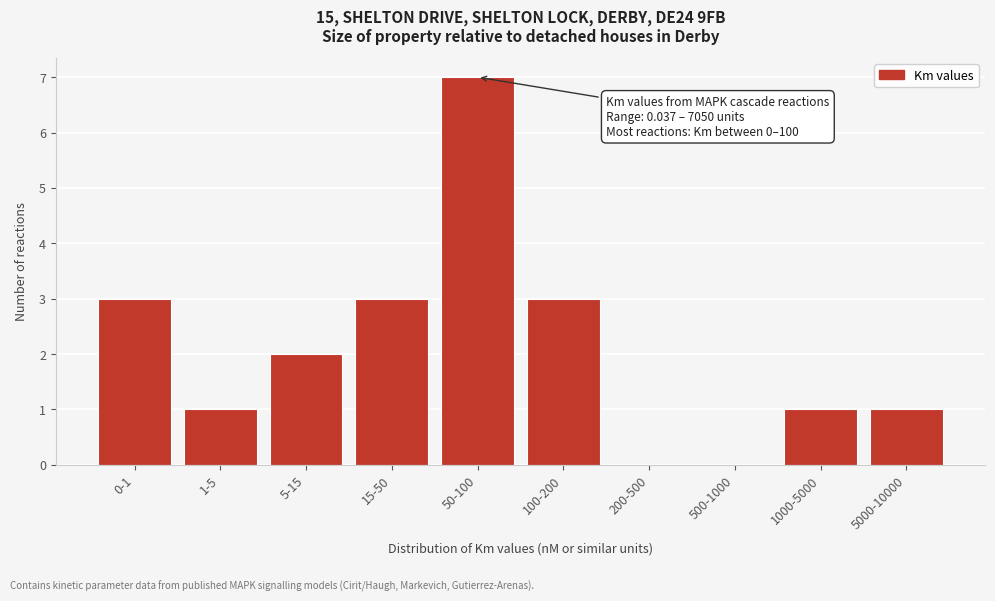

Reading left to right, extract all data points from this chart.

0-1=3	1-5=1	5-15=2	15-50=3	50-100=7	100-200=3	200-500=0	500-1000=0	1000-5000=1	5000-10000=1